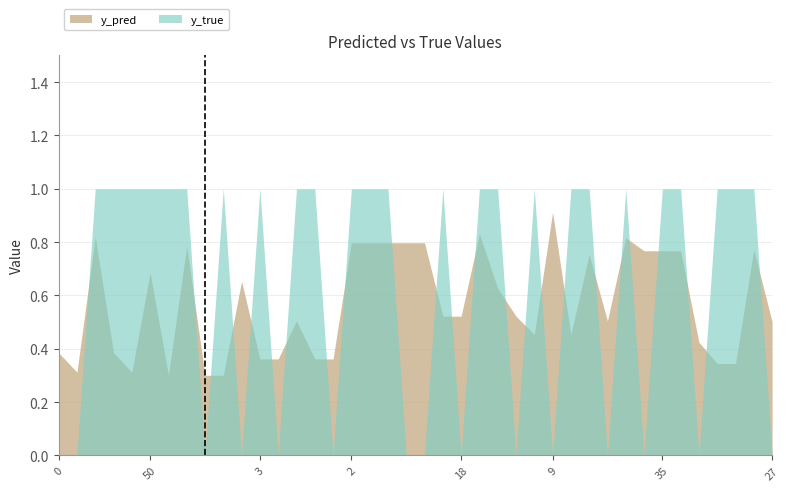

Rank the series by their maximum value, from highest to lowest.

y_true, y_pred